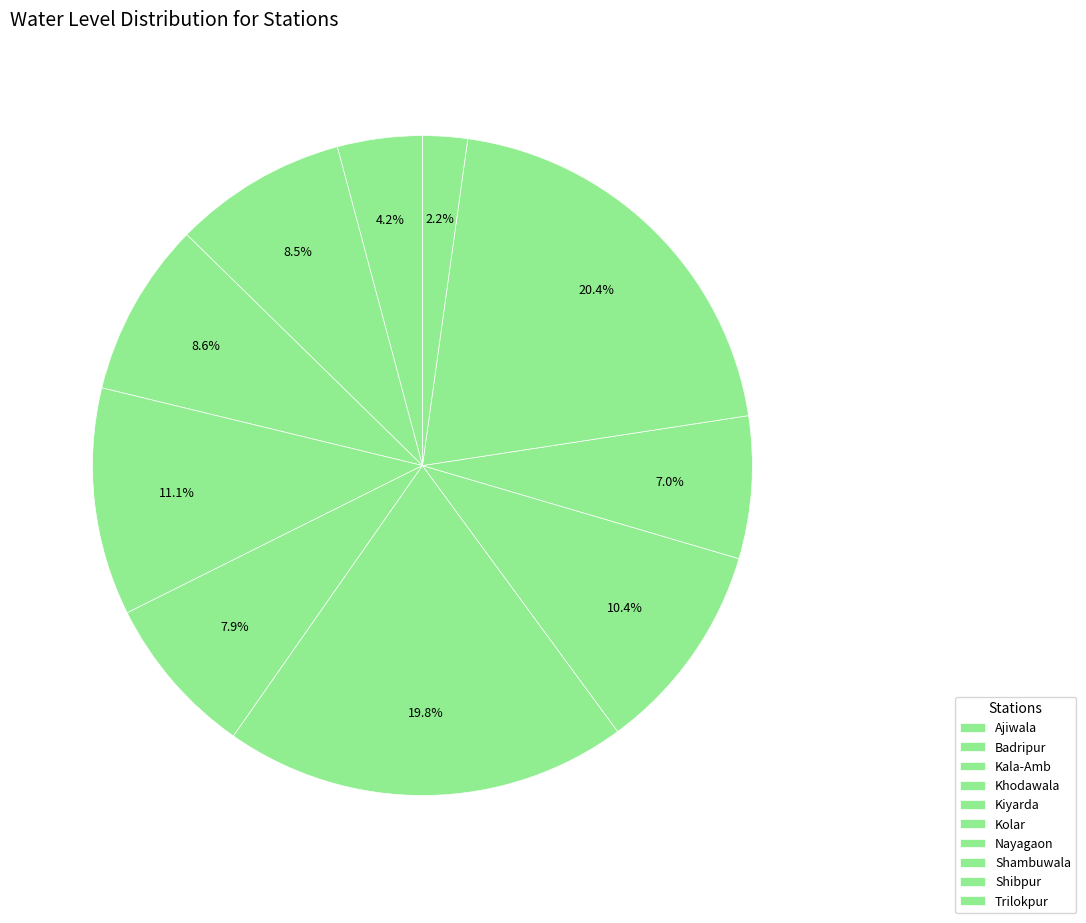

What is the ratio of the value at Nayagaon to the value at Badripur?

1.2